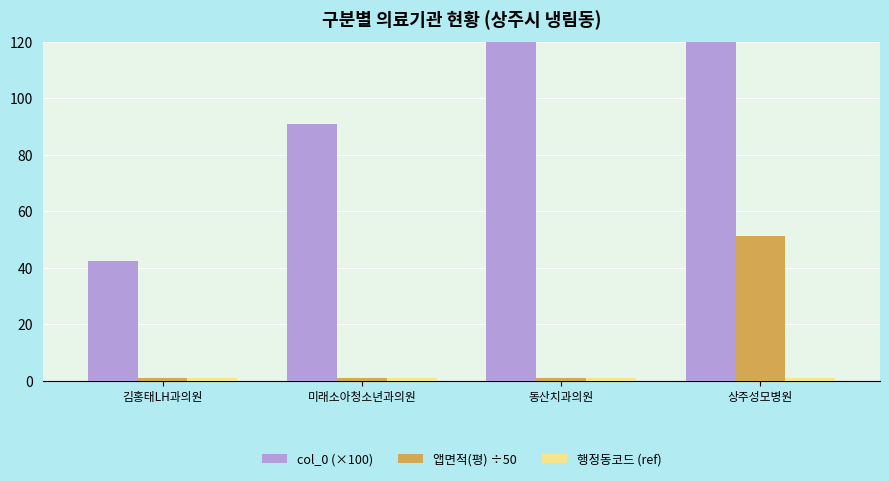

Rank the series at 상주성모병원 from lowest to highest value.

행정동코드 (ref), 앱면적(평) ÷50, col_0 (×100)